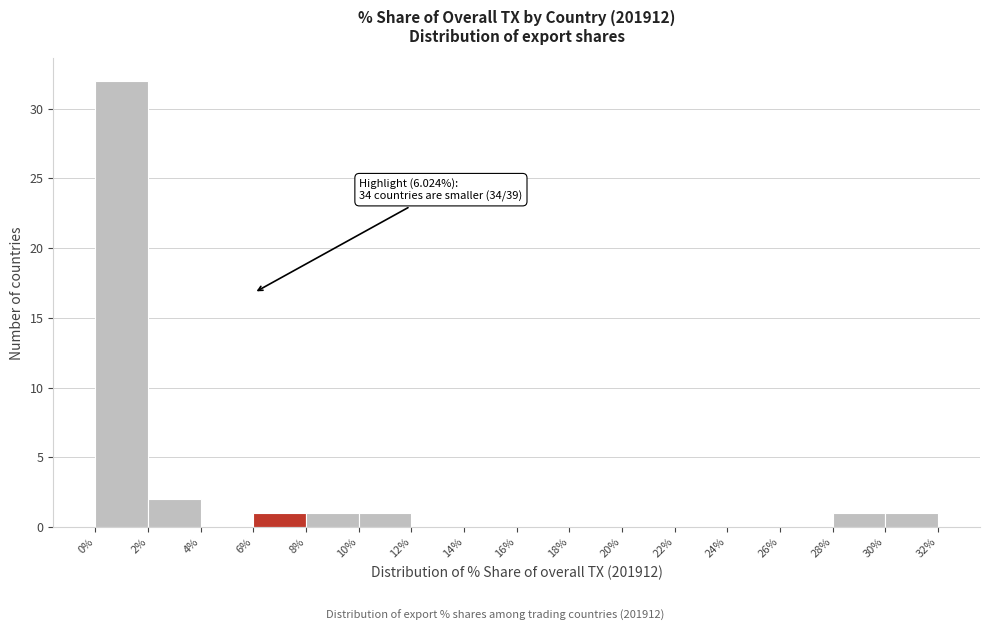

Which range on the x-axis has the tallest bar?

0% to 2%